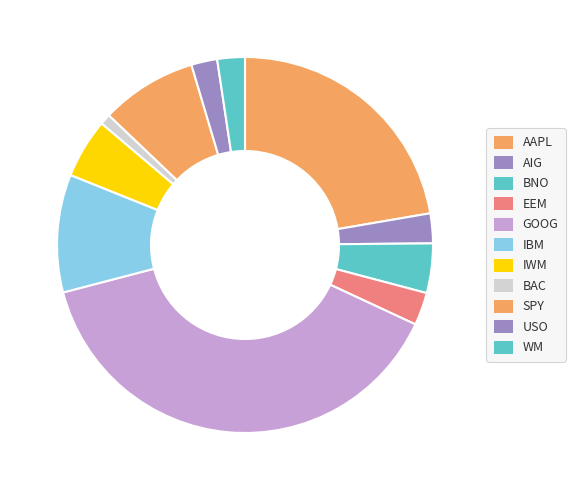

To the nearest percent, what is the average slice percentage?

9%